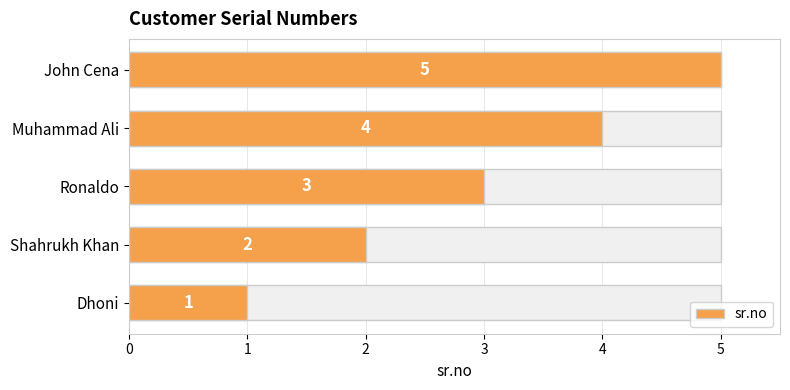

Which has a higher value, John Cena or Ronaldo?

John Cena